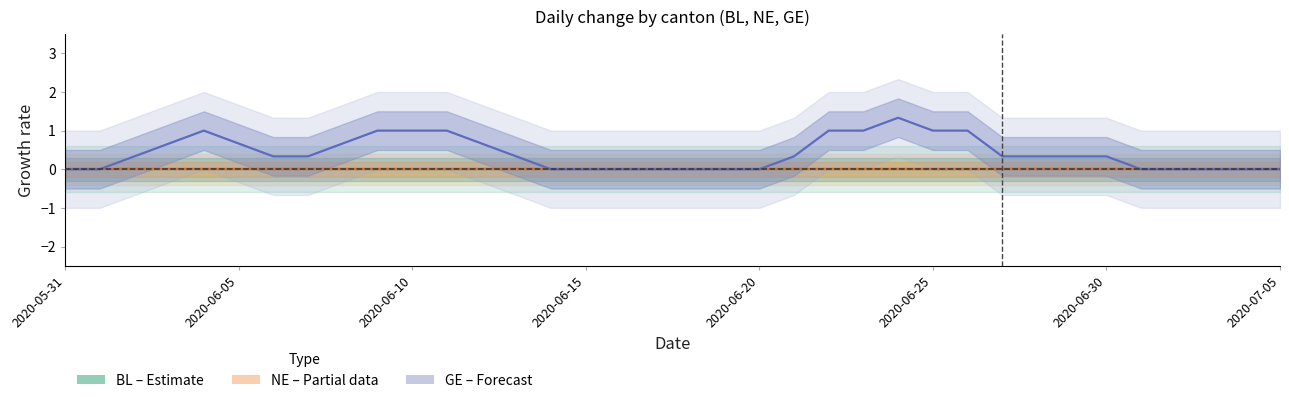

Rank the series by their maximum value, from lowest to highest.

BL (Estimate), NE (Partial), GE (Forecast)